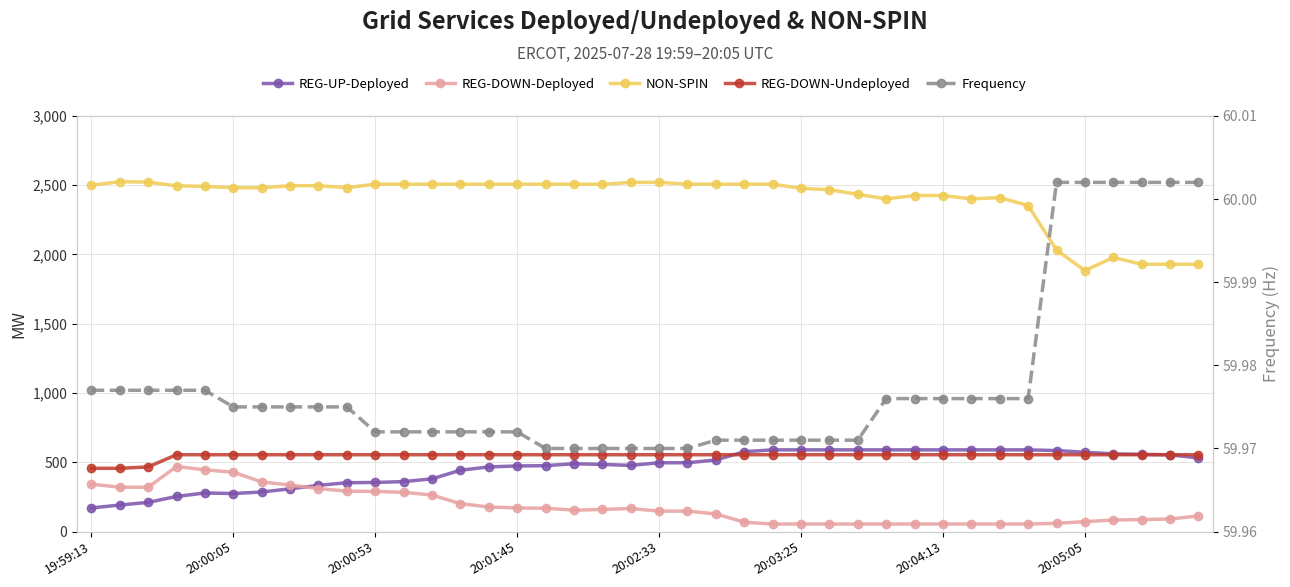

What are all the series names shown in the legend?

REG-UP-Deployed, REG-DOWN-Deployed, NON-SPIN, REG-DOWN-Undeployed, Frequency